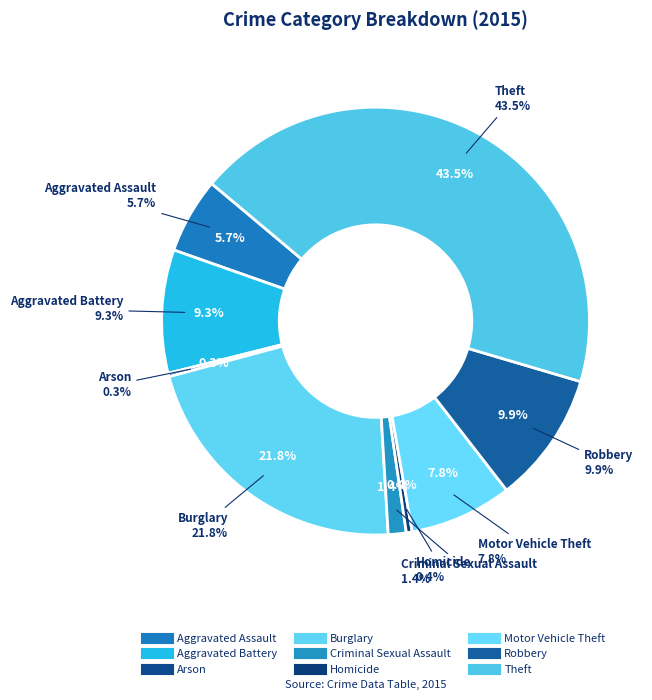

What portion of the pie excludes Burglary?

78.2%